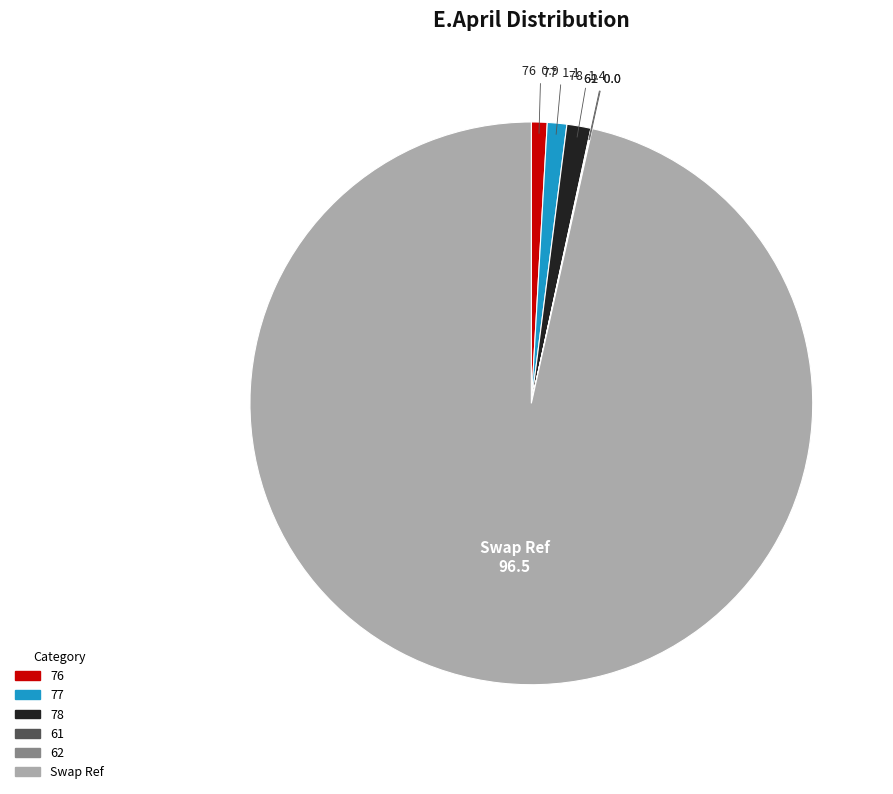

Is it true that 77 is 11% of the pie?

False